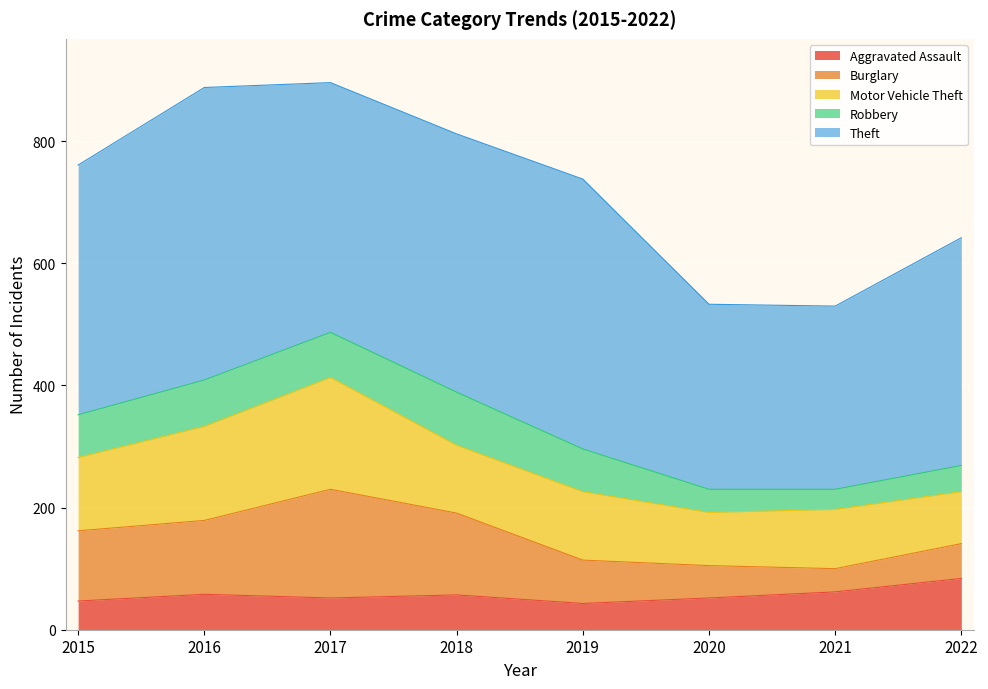

What is the total value across all series at 2019?

738